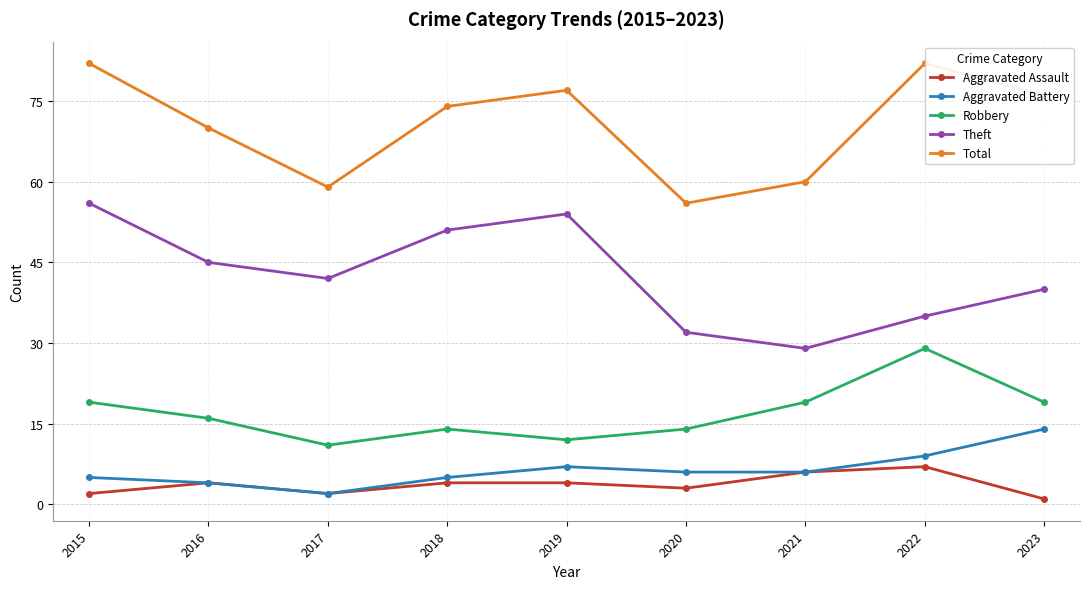

True or false: Theft has a value of 28 at 2017.

False